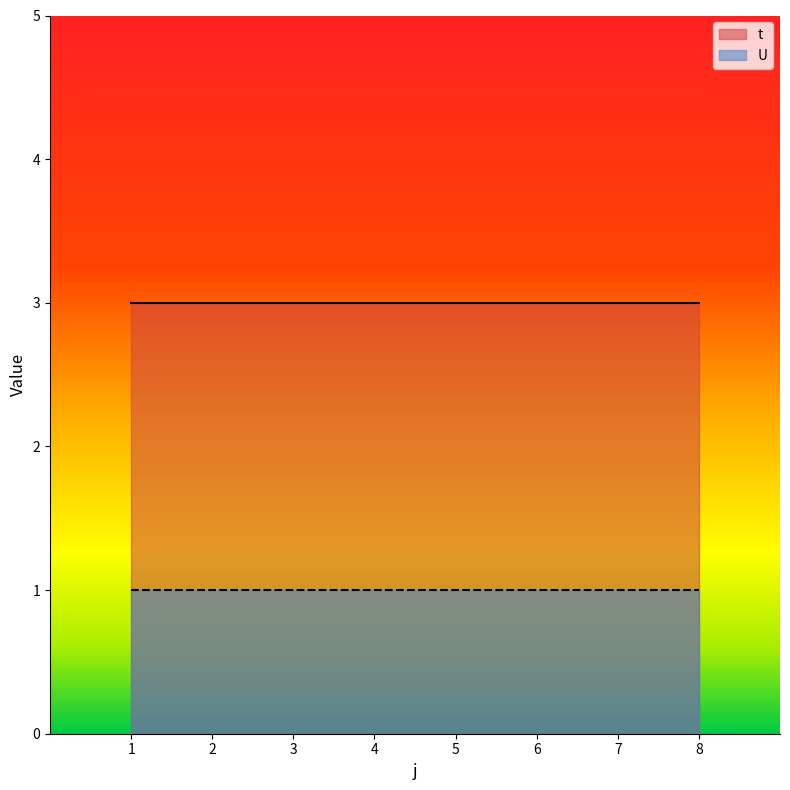

What are all the series names shown in the legend?

t, U